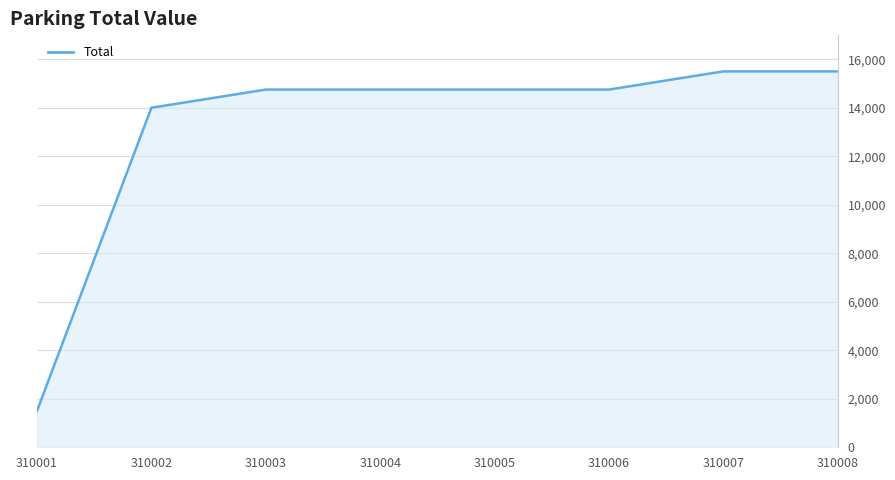

What is the difference between the maximum and minimum values?

14000